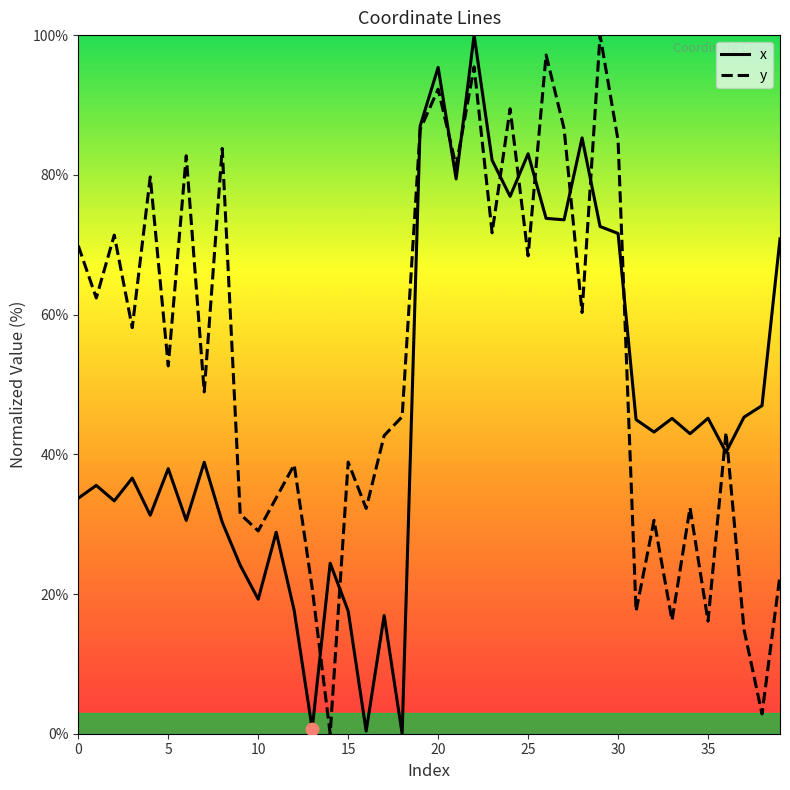

What are all the series names shown in the legend?

x, y